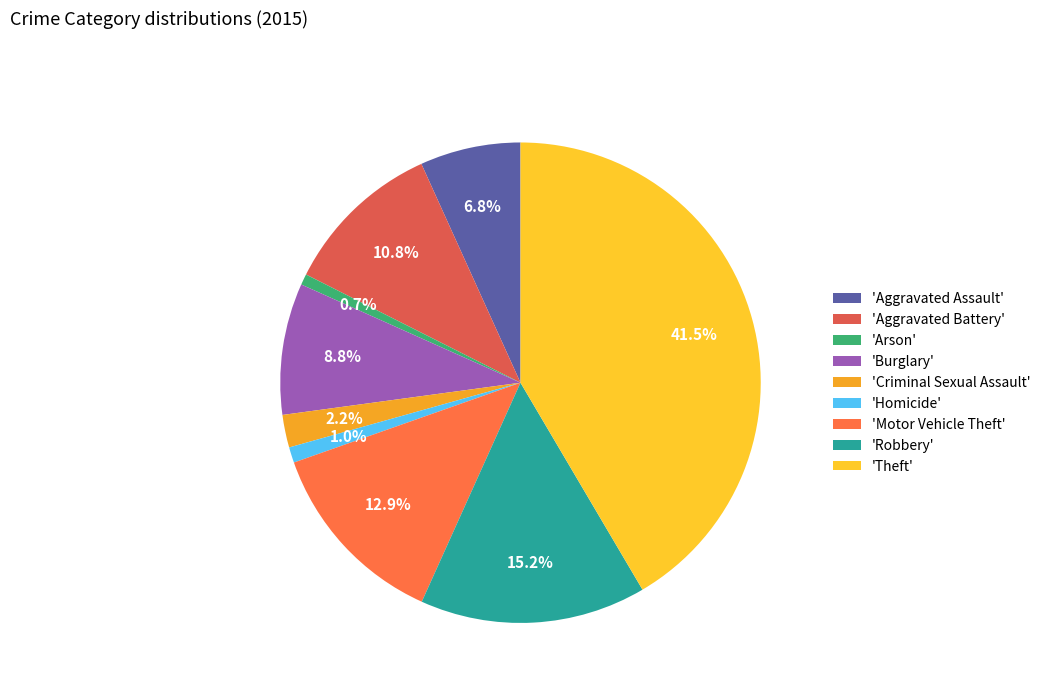

How many segments does this pie chart have?

9